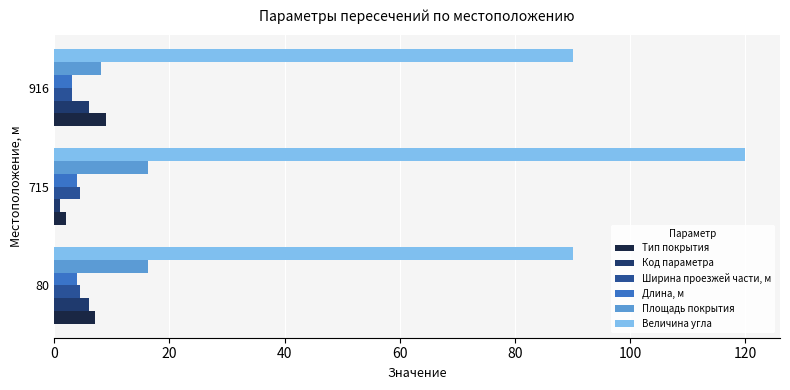

Which series has the largest total across all categories?

Величина угла